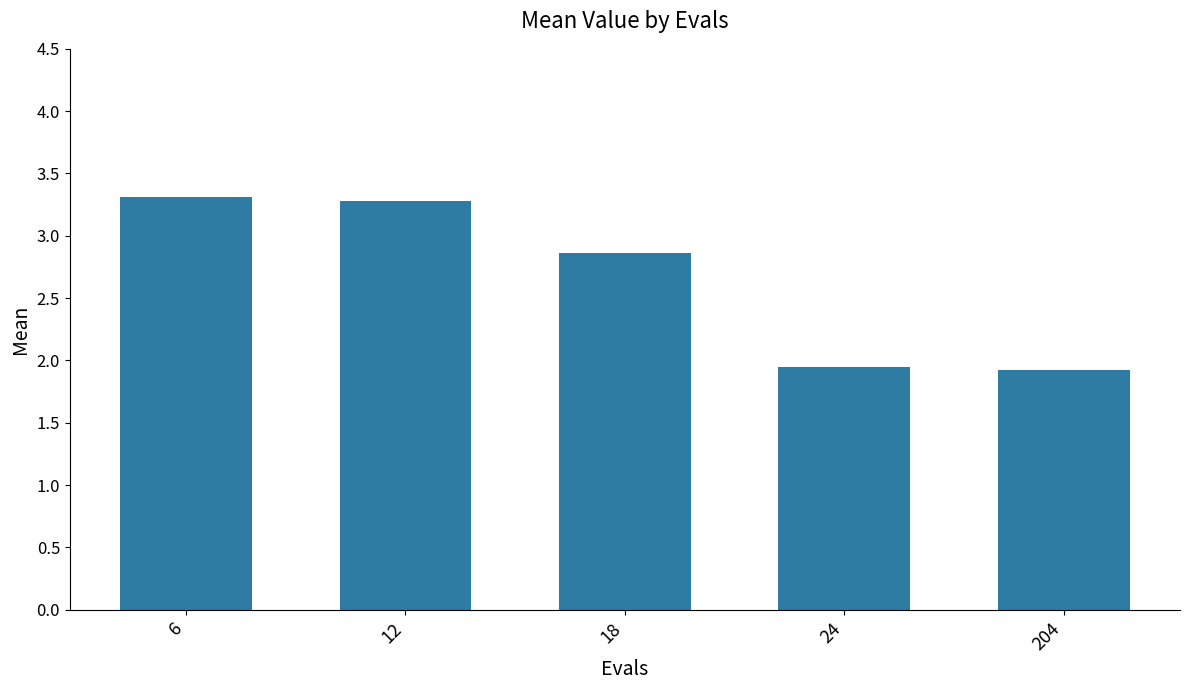

Are the bars horizontal?

No